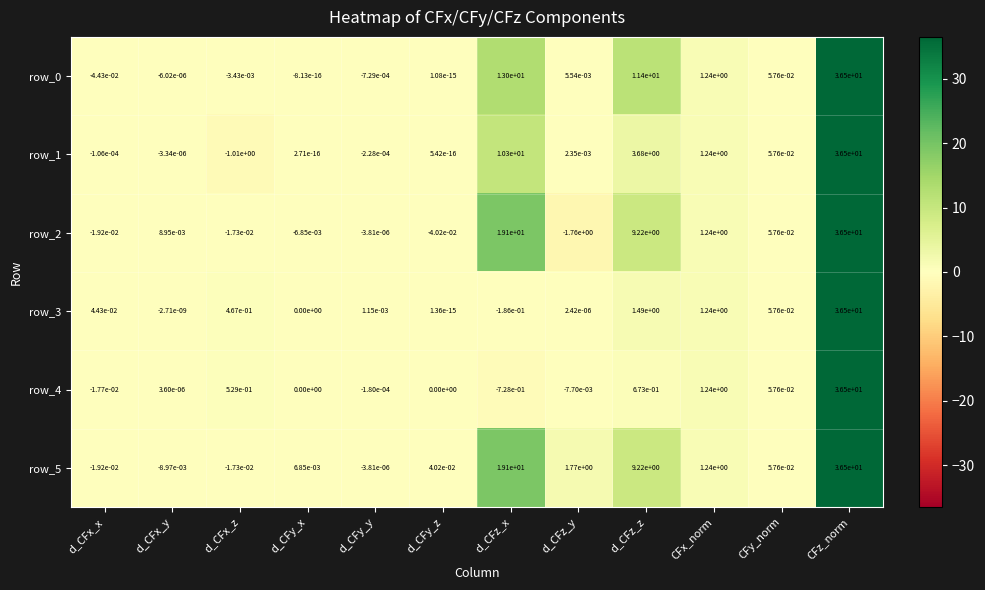

What is the sum of all row_4 values?

38.2